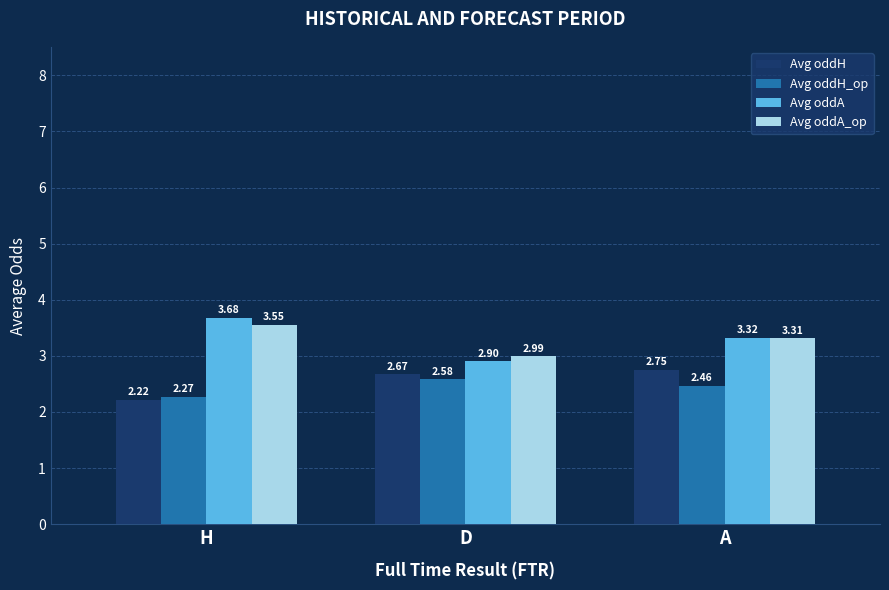

What is the difference between the Avg oddA_op values at H and D?

0.6